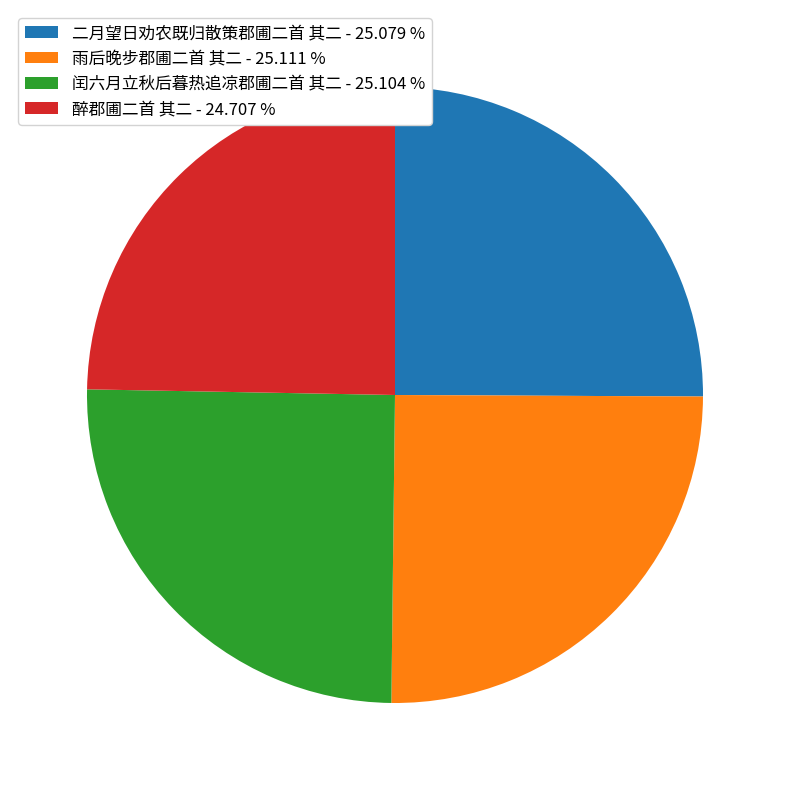

The 醉郡圃二首 其二 slice represents 40% of the pie. True or false?

False